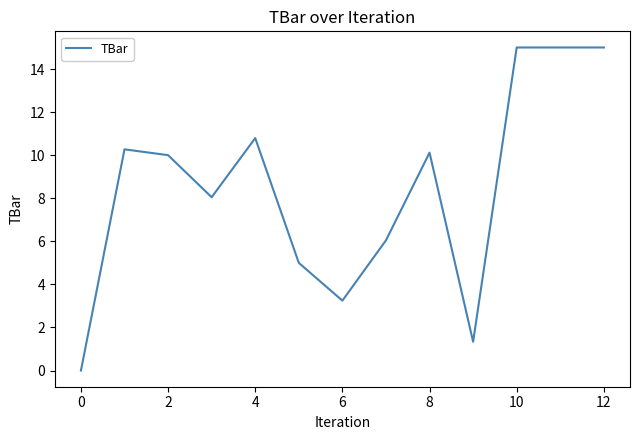

What is the difference between the maximum and minimum values?

15.0